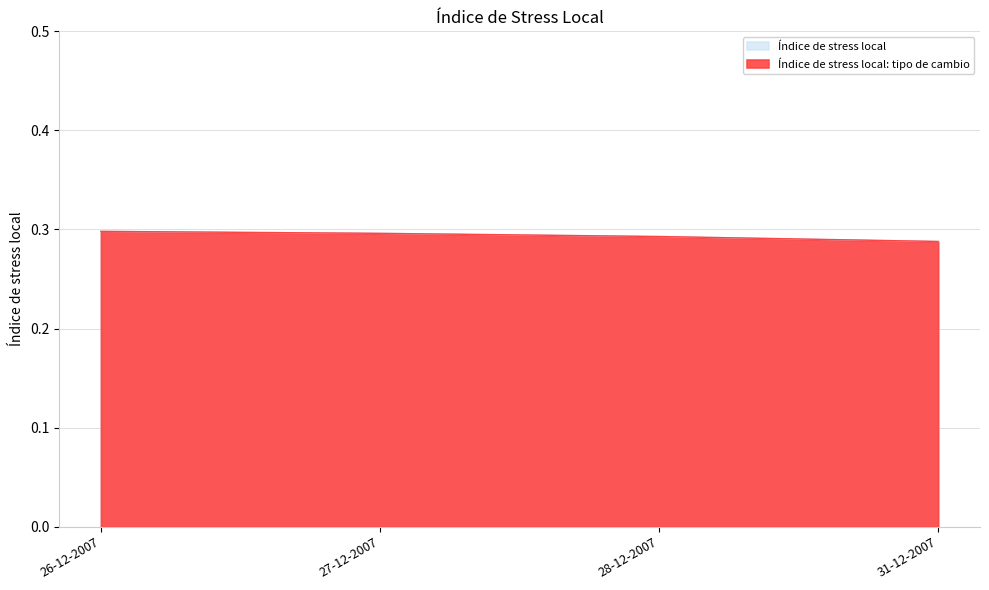

Reading left to right, what are all the values shown in this chart?

Índice de stress local: 26-12-2007=0.3	27-12-2007=0.3	28-12-2007=0.3	31-12-2007=0.3
Índice de stress local: tipo de cambio: 26-12-2007=0.3	27-12-2007=0.3	28-12-2007=0.3	31-12-2007=0.3